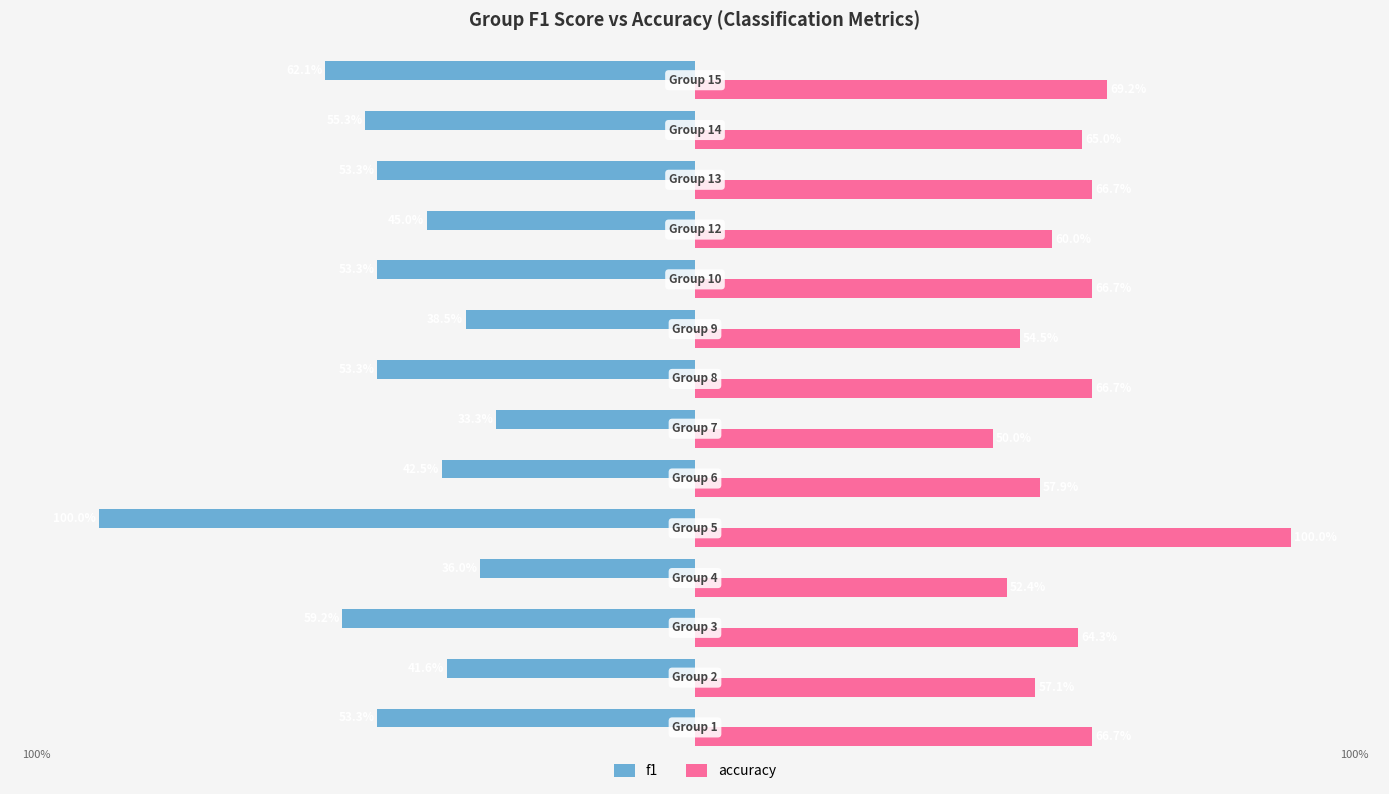

What are all the series names shown in the legend?

f1, accuracy